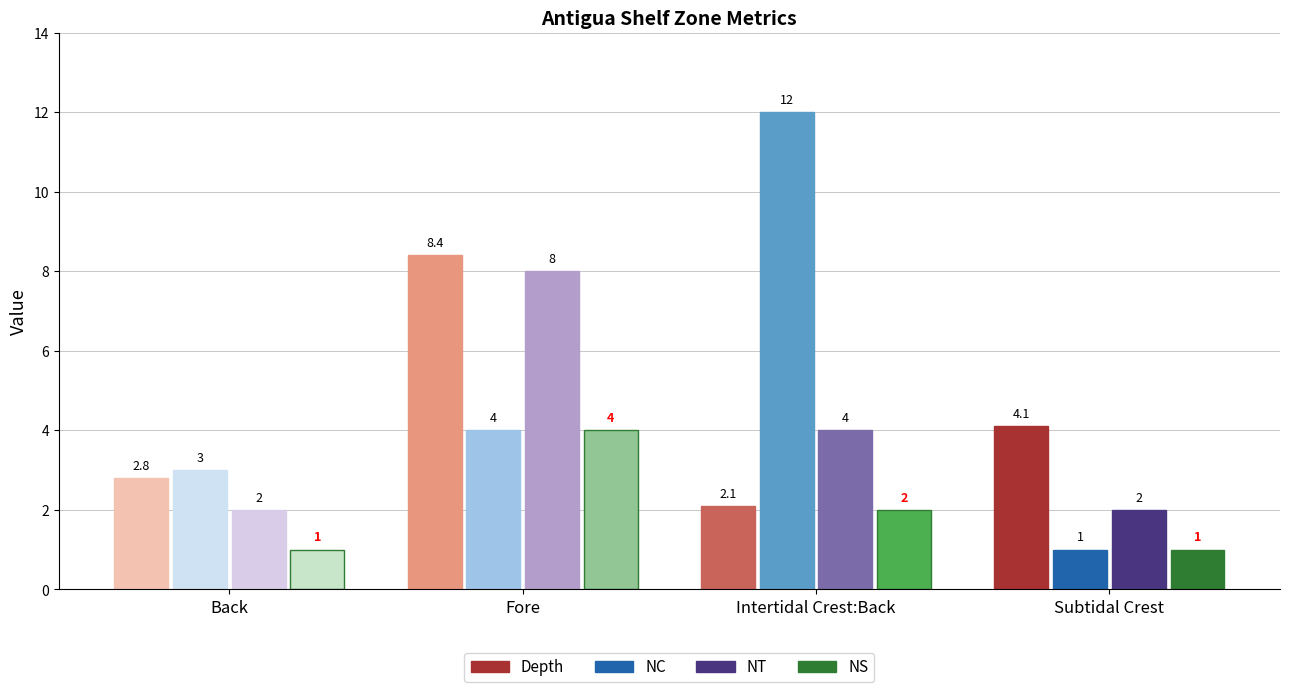

At which label does NT reach its minimum?

Back